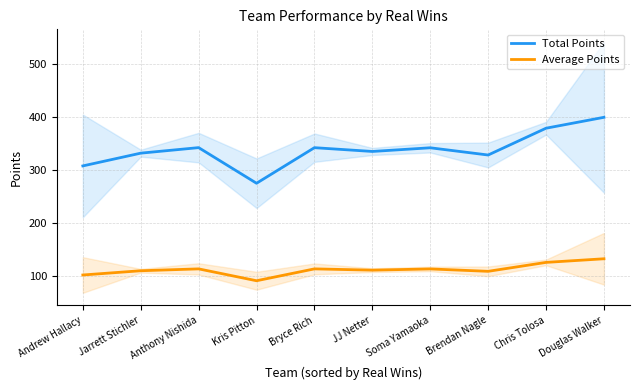

How many interior local peaks does the Total Points series have?

3